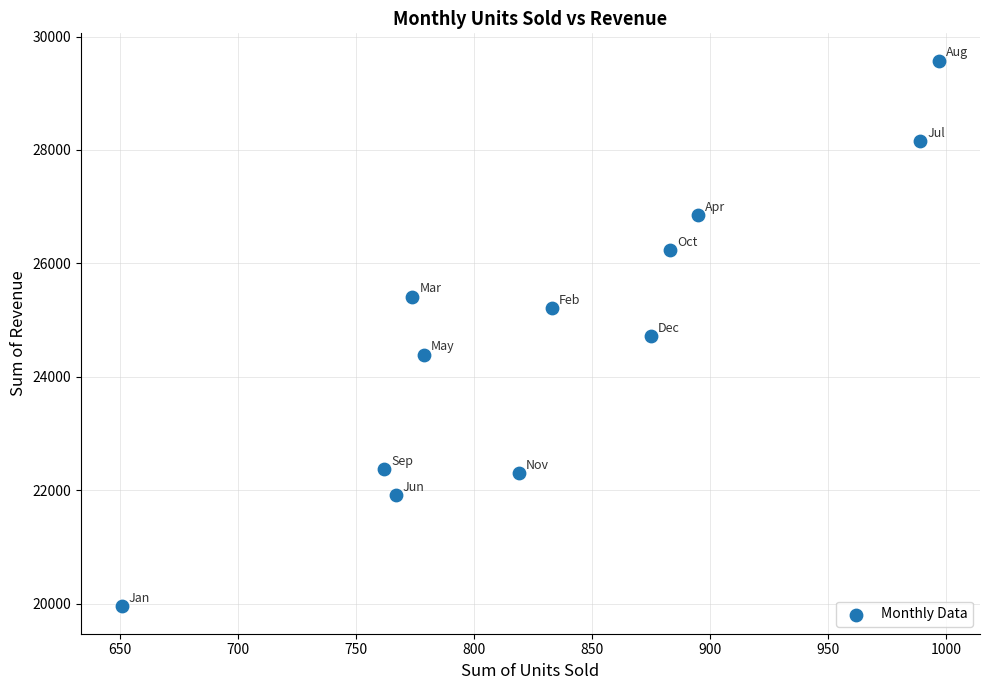

What is the average Y value?

24755.3